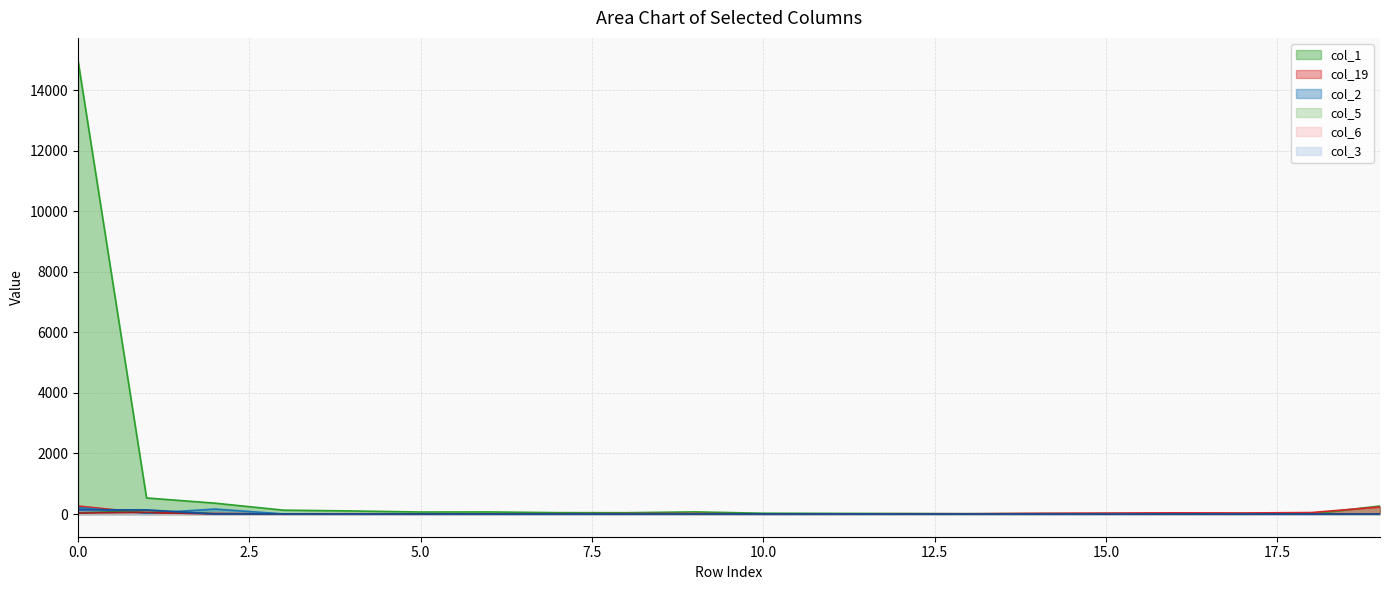

Where do col_6 and col_19 first cross each other?

0 and 1